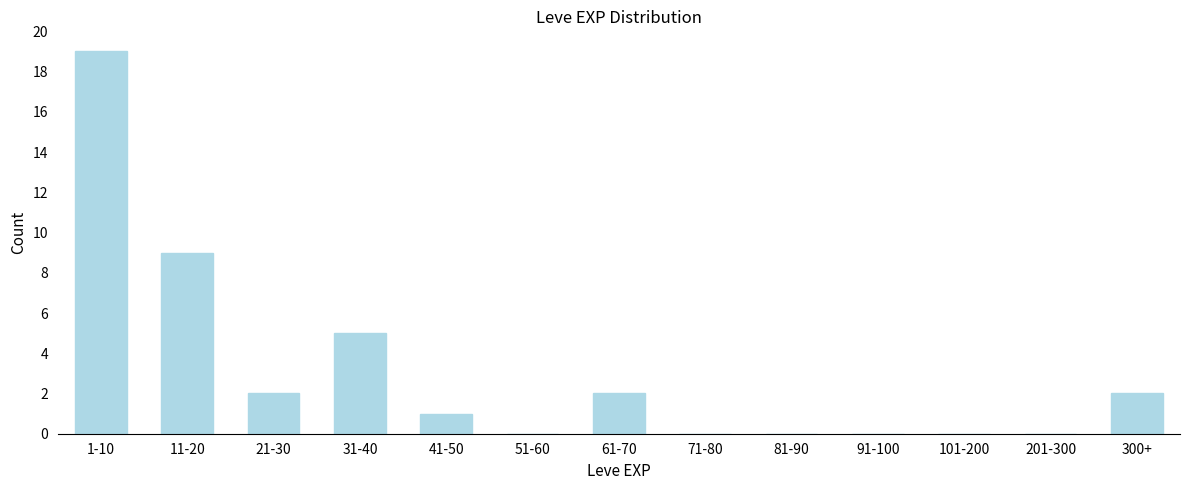

Reading left to right, extract all data points from this chart.

1-10=19	11-20=9	21-30=2	31-40=5	41-50=1	51-60=0	61-70=2	71-80=0	81-90=0	91-100=0	101-200=0	201-300=0	300+=2